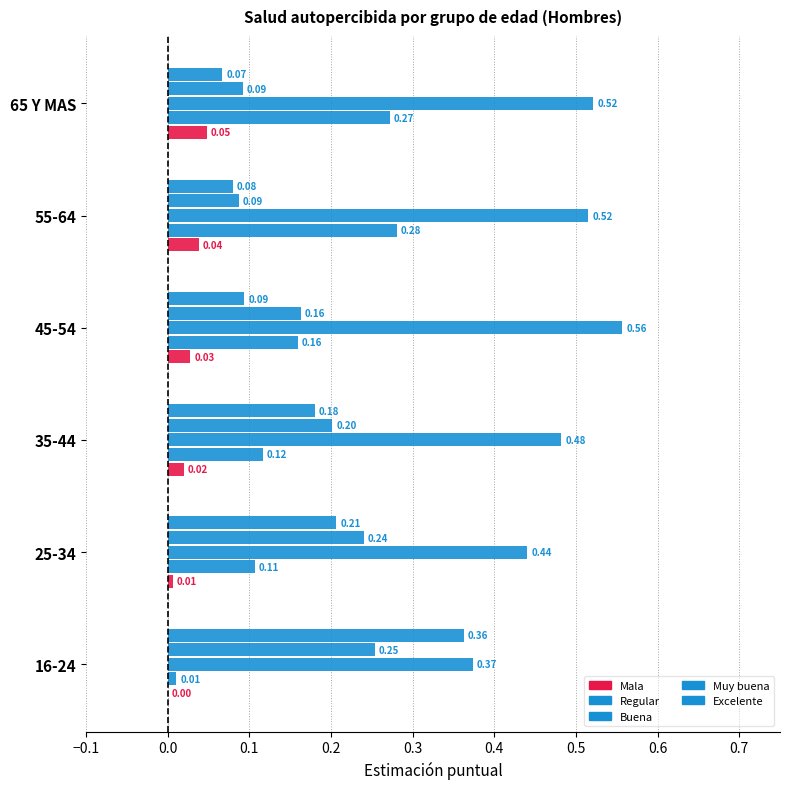

Which has a higher value, 55-64 or 35-44?

55-64